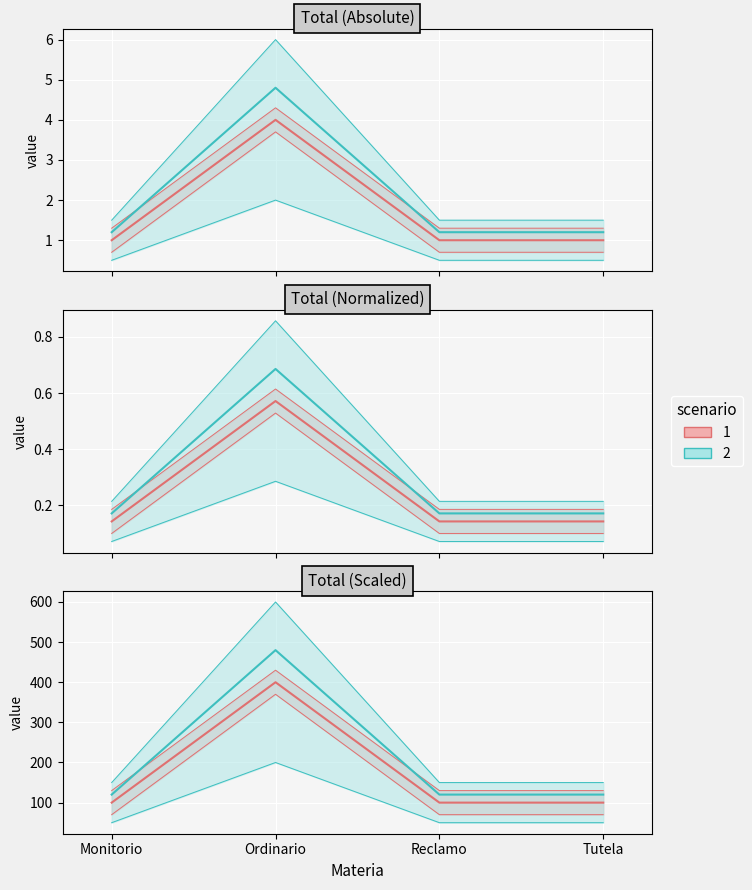

True or false: the data shows 0.1 at Monitorio.

True